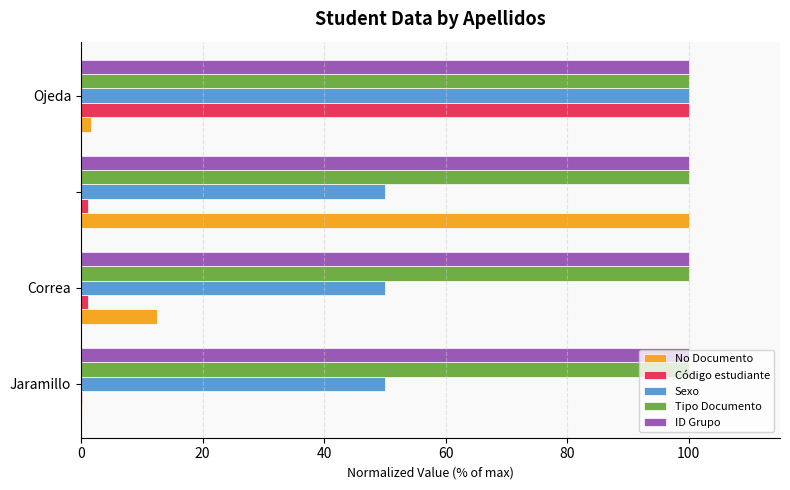

What is the highest value of the Sexo series?

100.0